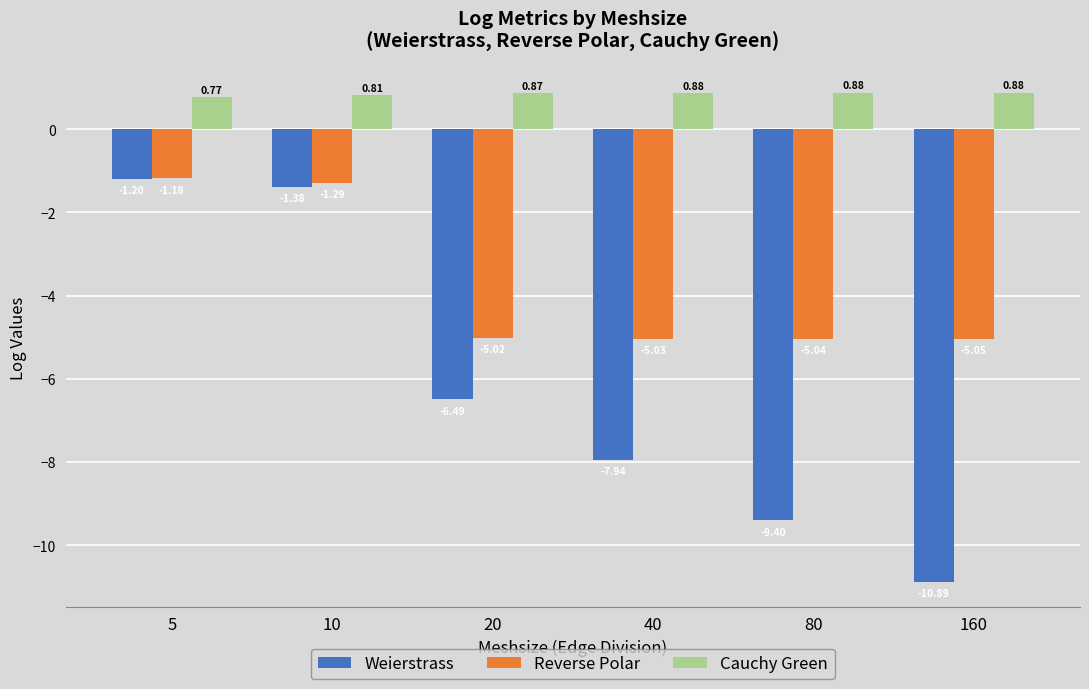

How many data points does each series have?

6